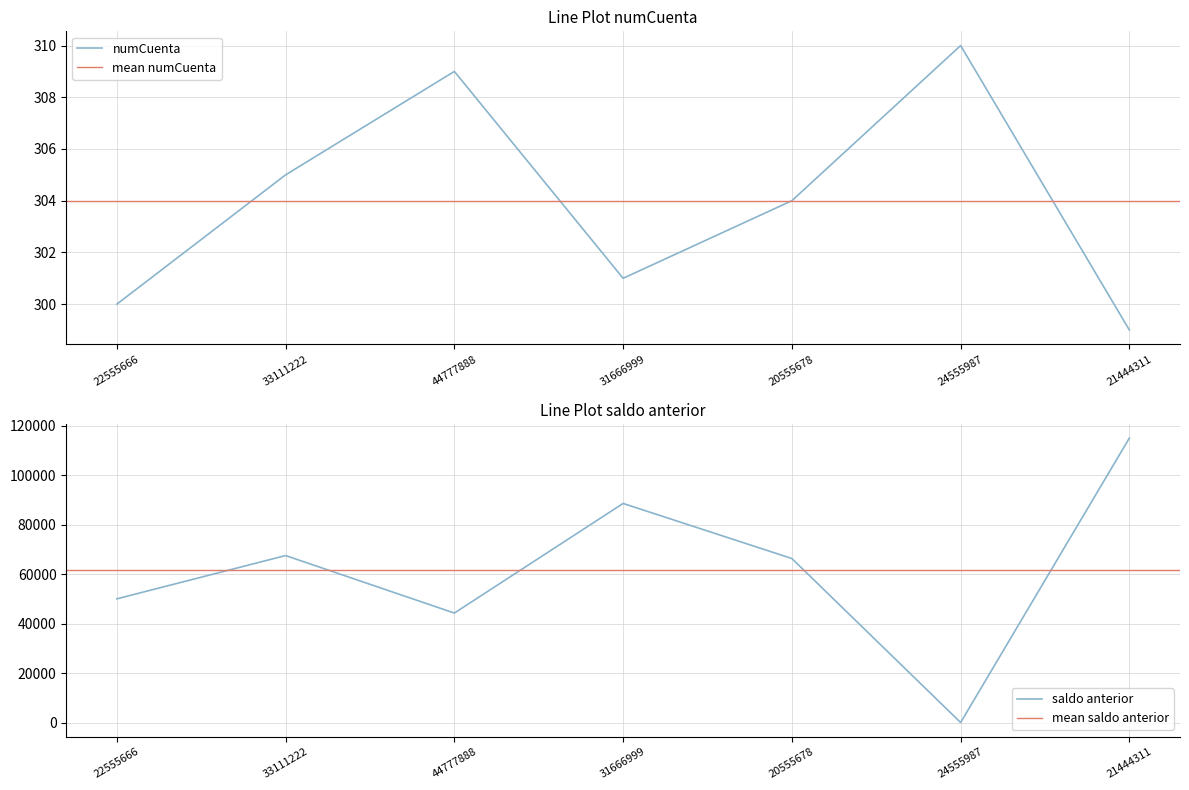

How many values in the numCuenta series exceed 304?

3